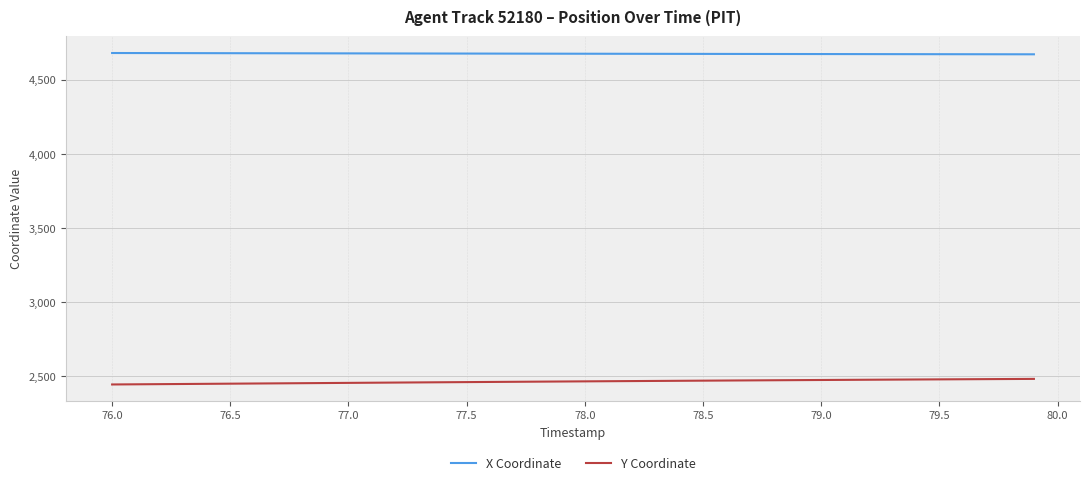

True or false: Y Coordinate and X Coordinate intersect in this chart.

False